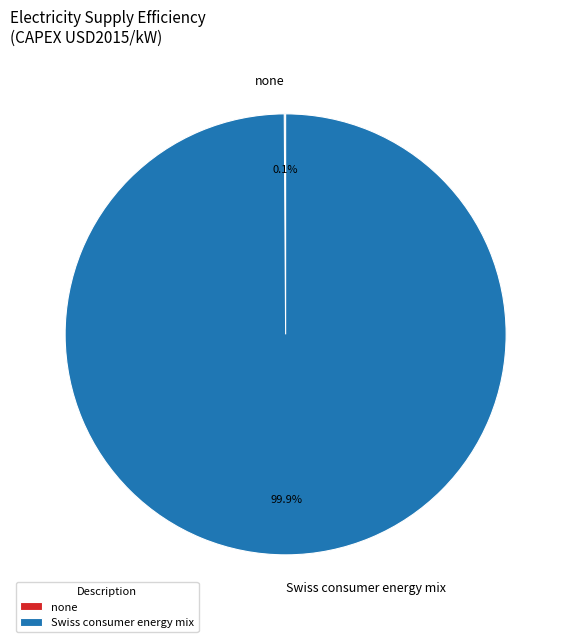

Which slice is the largest?

Swiss consumer energy mix